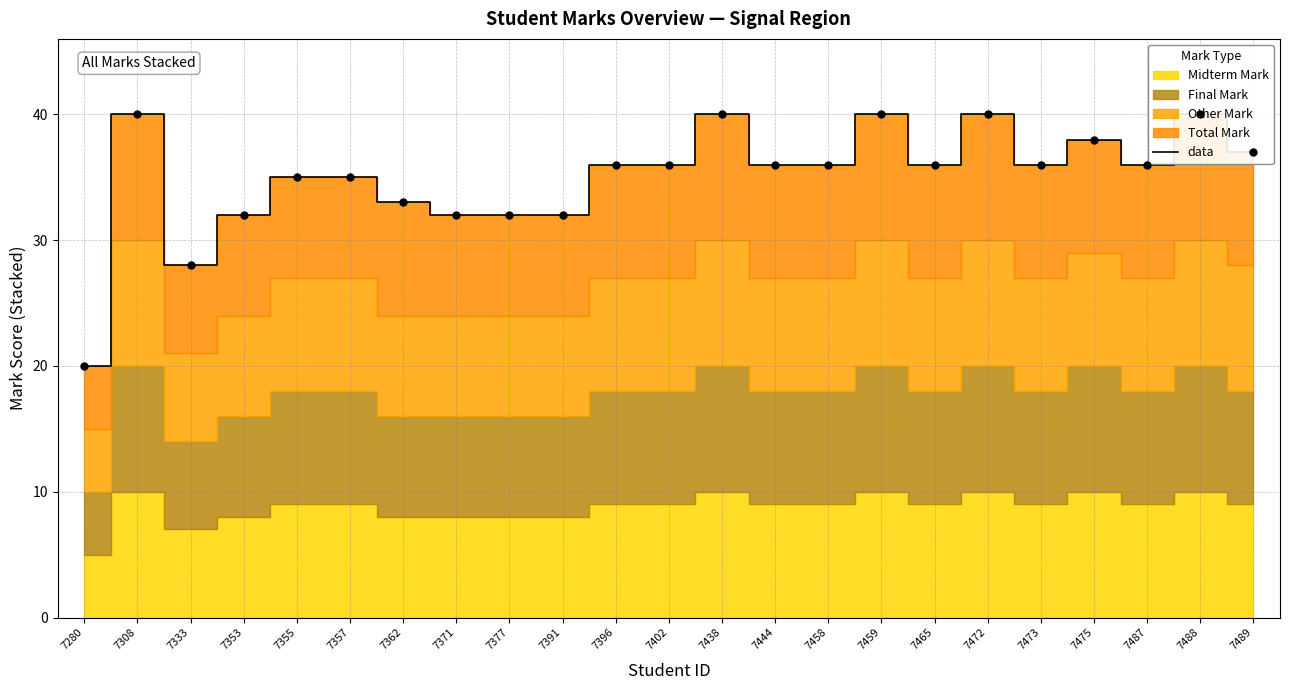

The value at 7465 is 16. True or false?

False